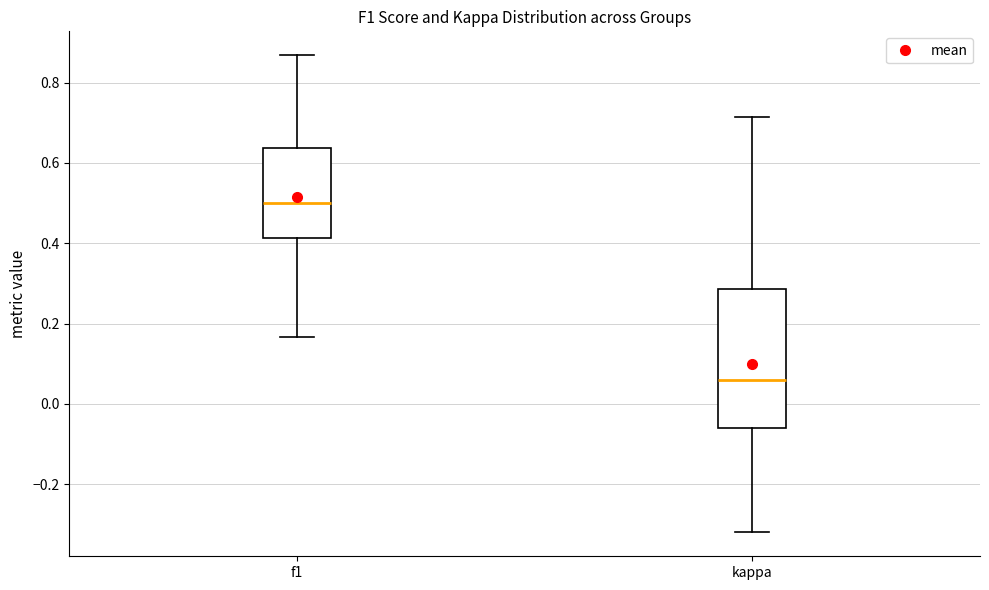

Where is the upper edge of the box for kappa on the y-axis? The values are not printed on the chart, so give them approximately, as read against the axis.

0.28